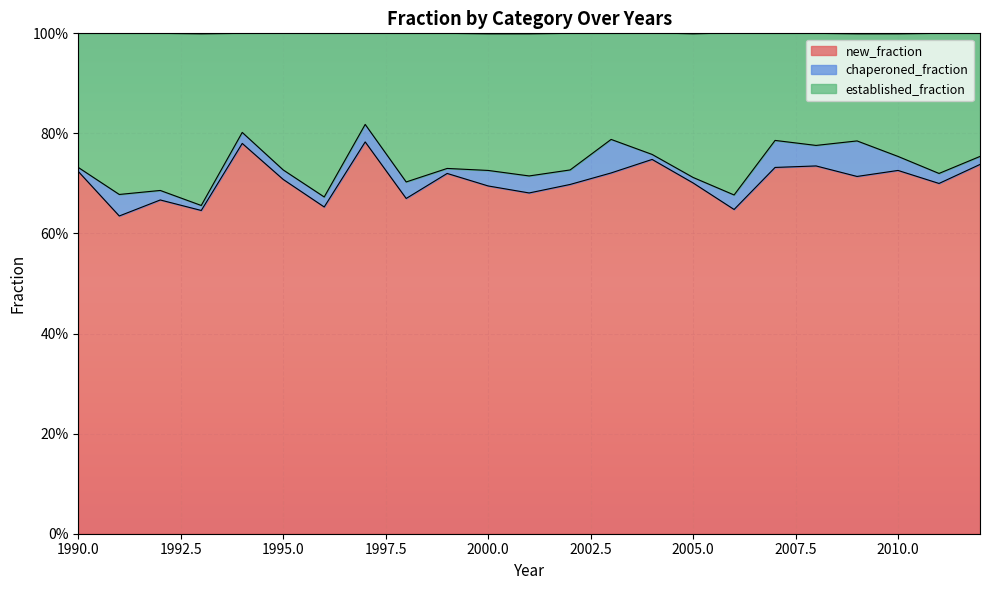

Does the chart display data point markers on the line(s)?

No